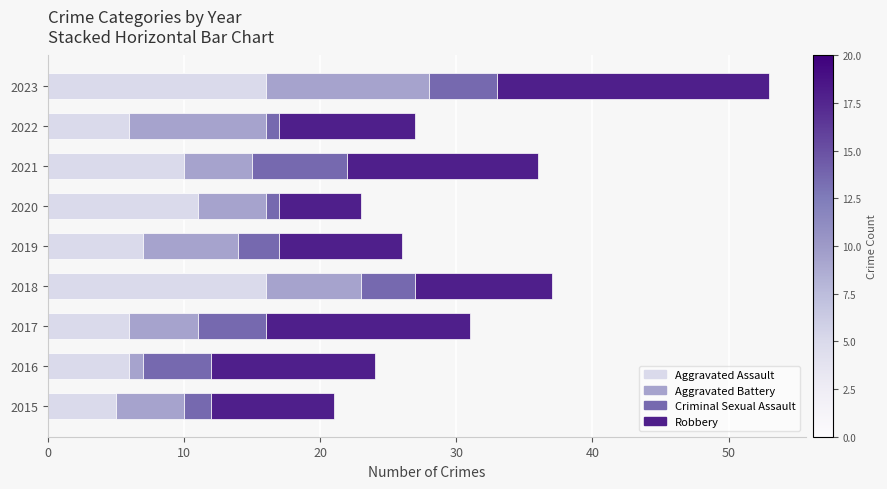

The Aggravated Assault series shows 6 at 2022. True or false?

True